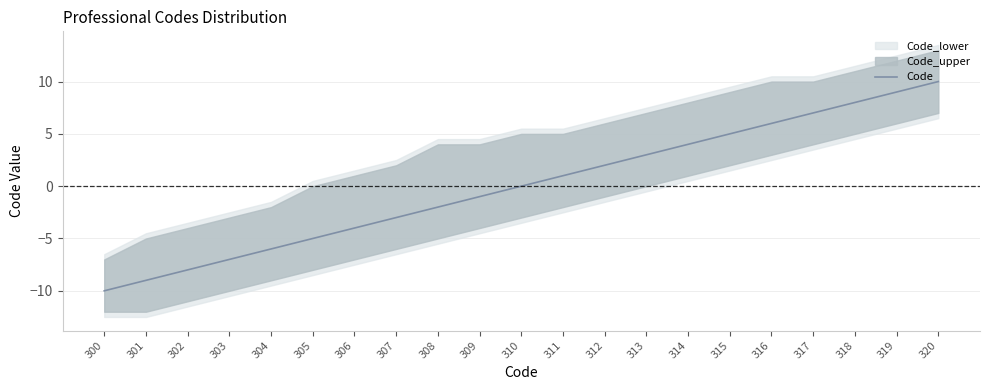

What is the minimum value shown in the chart?

-10